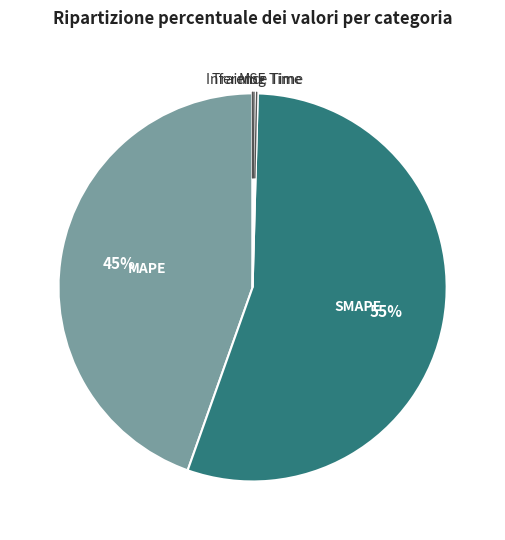

To the nearest percent, what is the average slice percentage?

20%